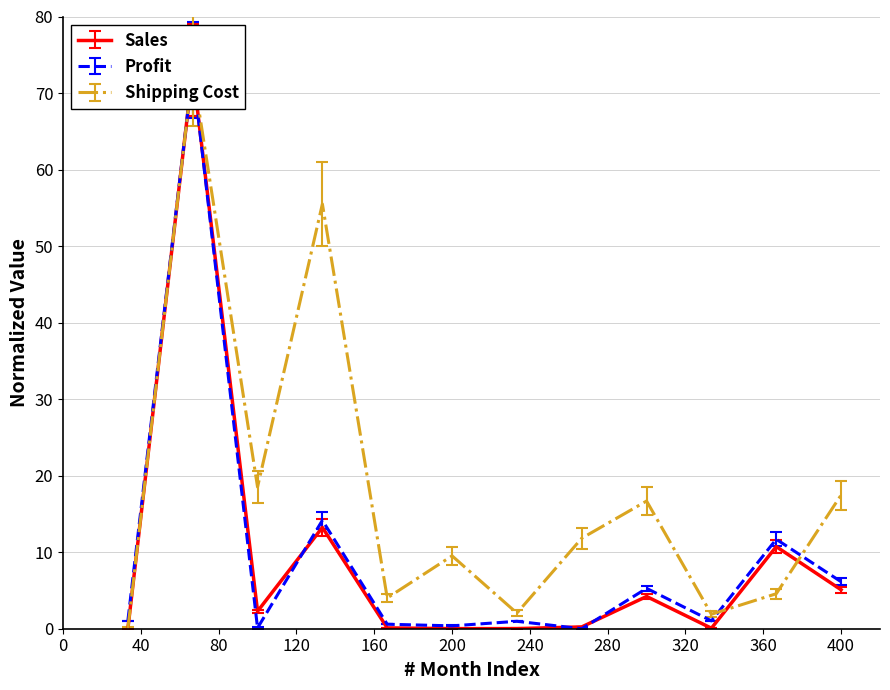

Which series has the largest total across all categories?

Shipping Cost